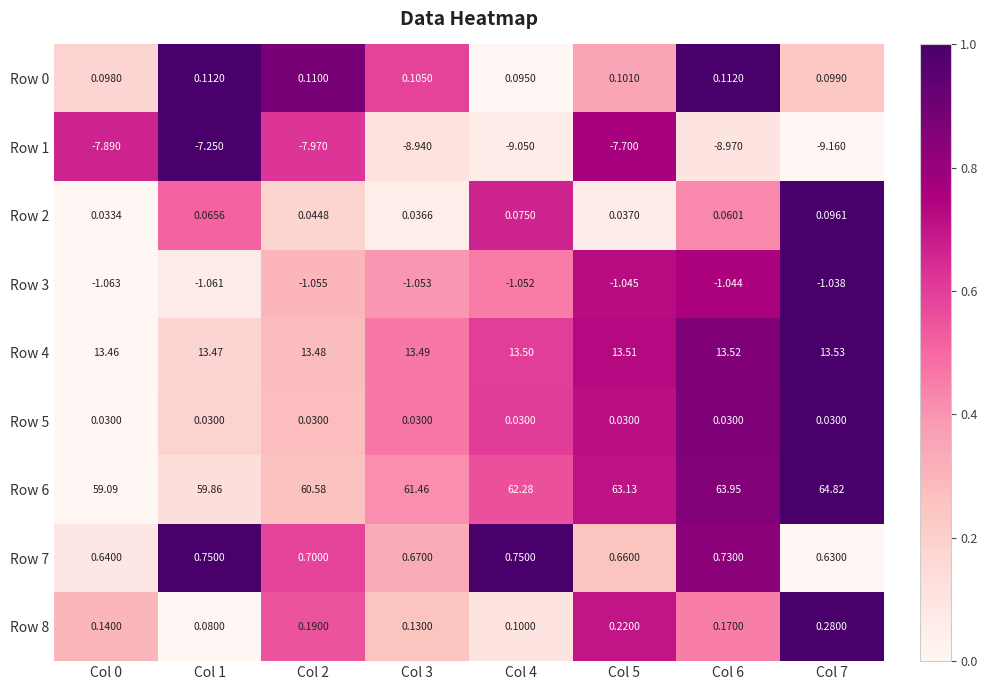

Is the value of Row 1 at Col 3 greater than the value of Row 5 at Col 1?

No